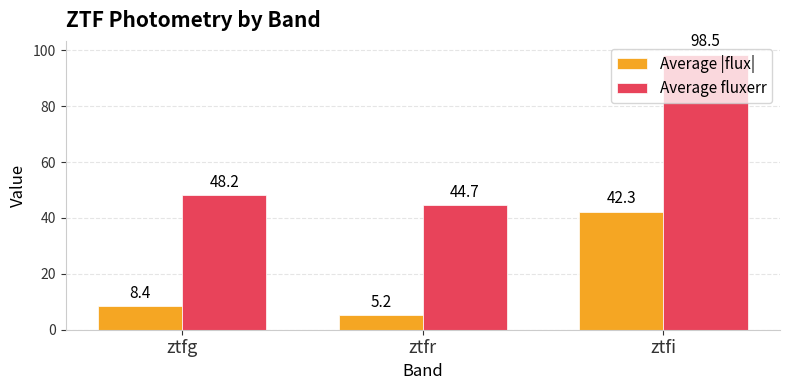

Read the Average fluxerr value at ztfi.

98.5